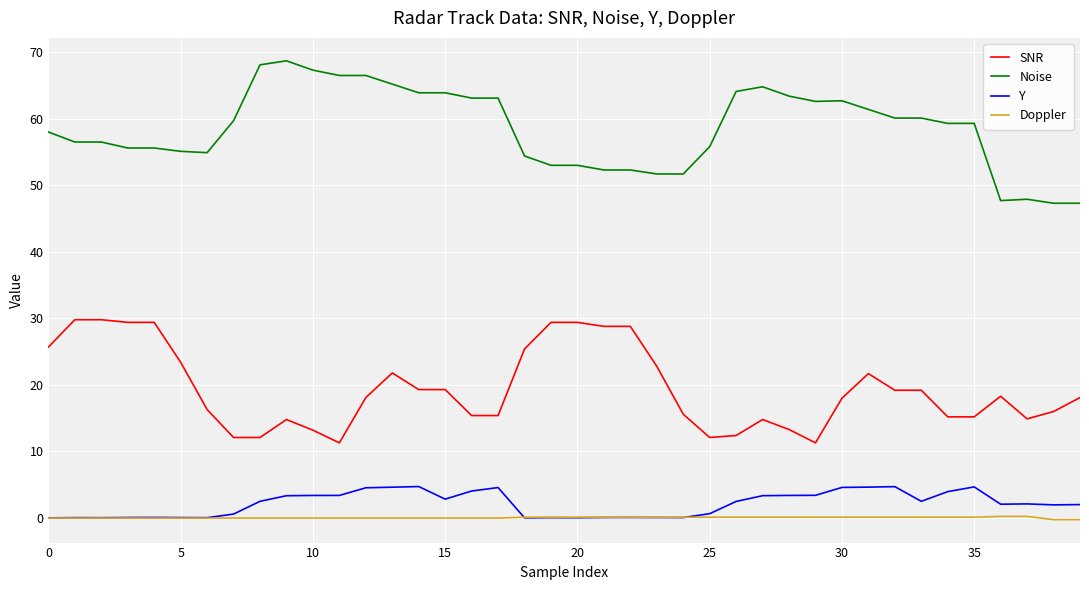

What is the sum of all SNR values?

776.5